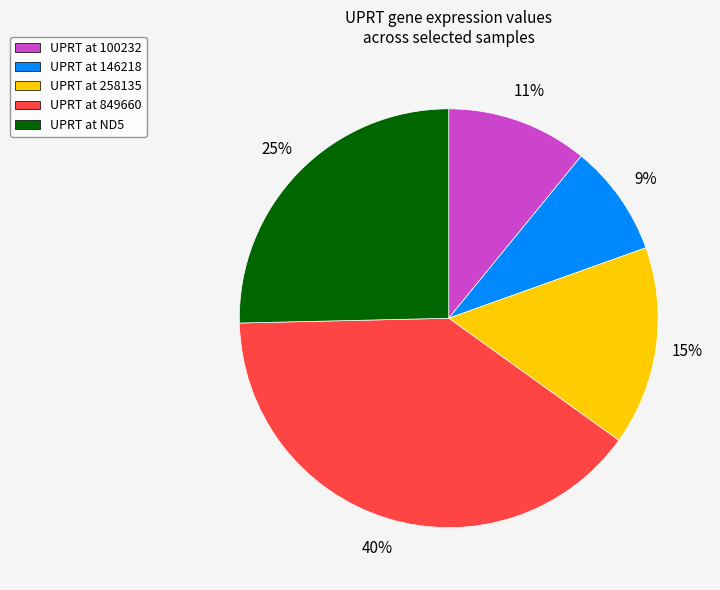

To the nearest percent, what is the average slice percentage?

20%